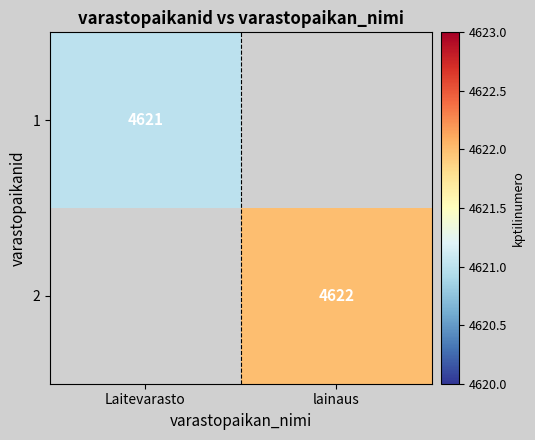

The value of 2 at lainaus is 1429.9. True or false?

False